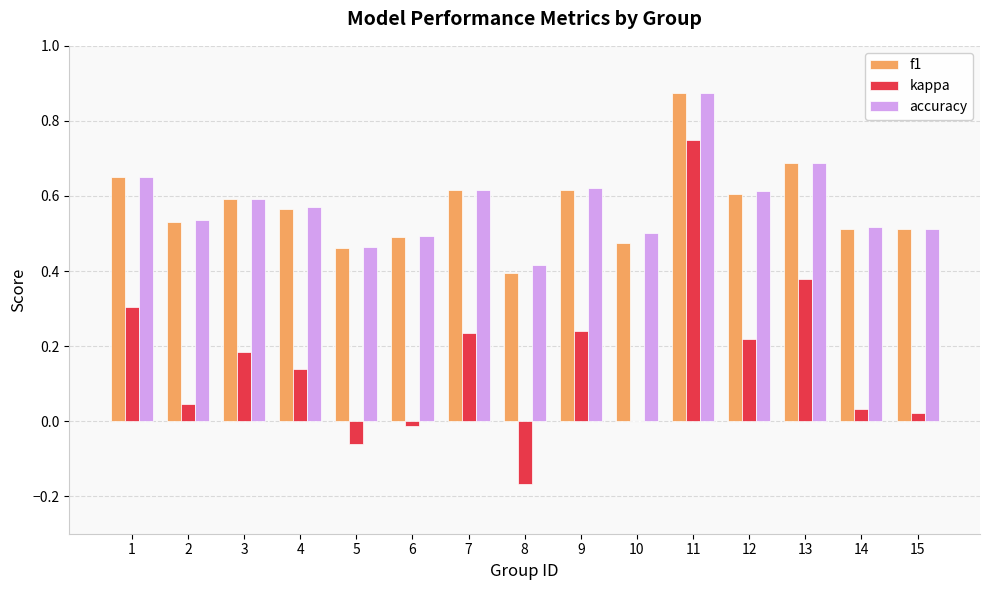

What is the sum of all kappa values?

2.3